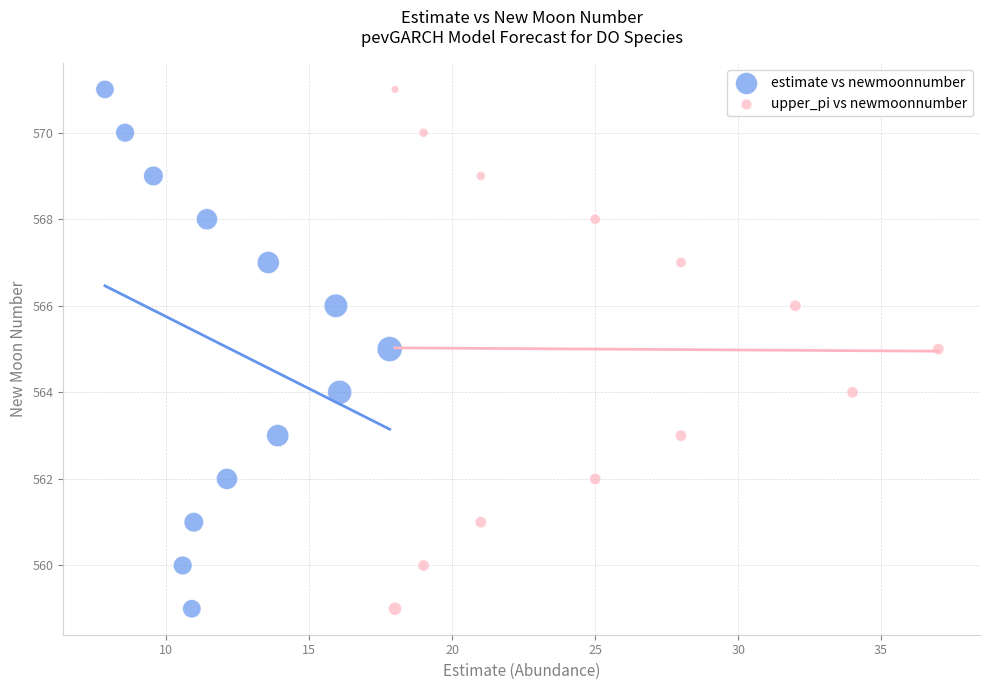

What are all the series names shown in the legend?

estimate vs newmoonnumber, upper_pi vs newmoonnumber